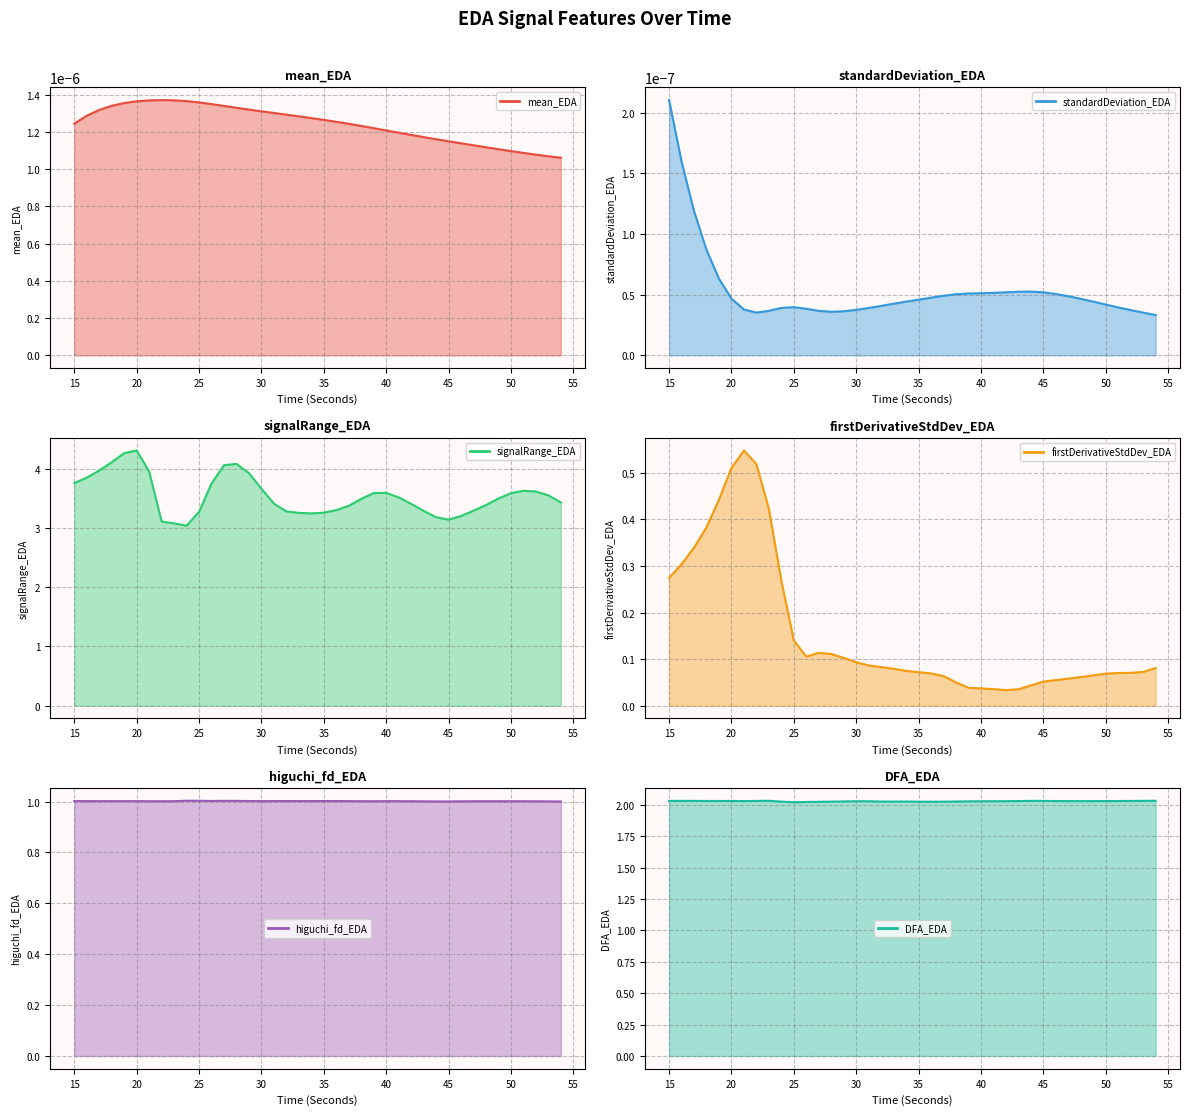

What is the difference between the maximum and minimum values in the firstDerivativeStdDev_EDA series?

0.5